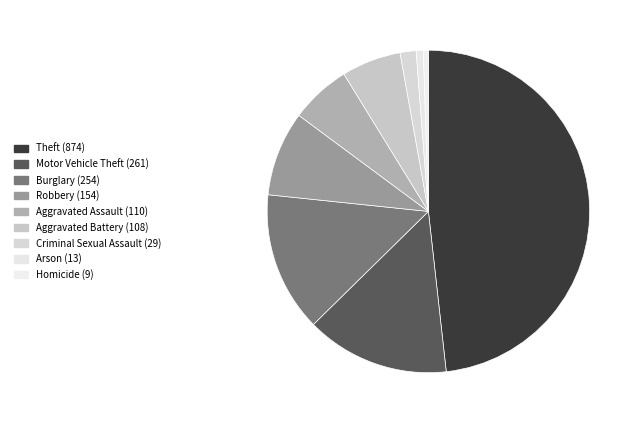

What is the change in value from Motor Vehicle Theft to Arson?

-248